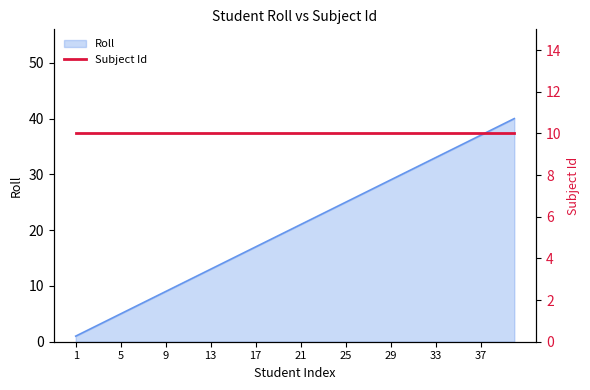

What is the average value?

20